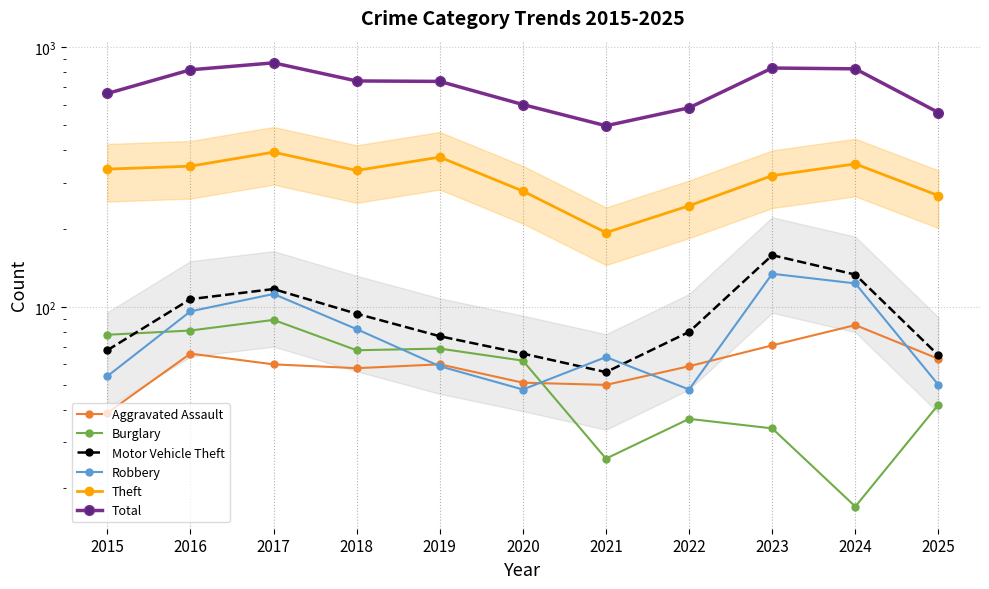

What is the approximate value of Burglary at 2015?

78